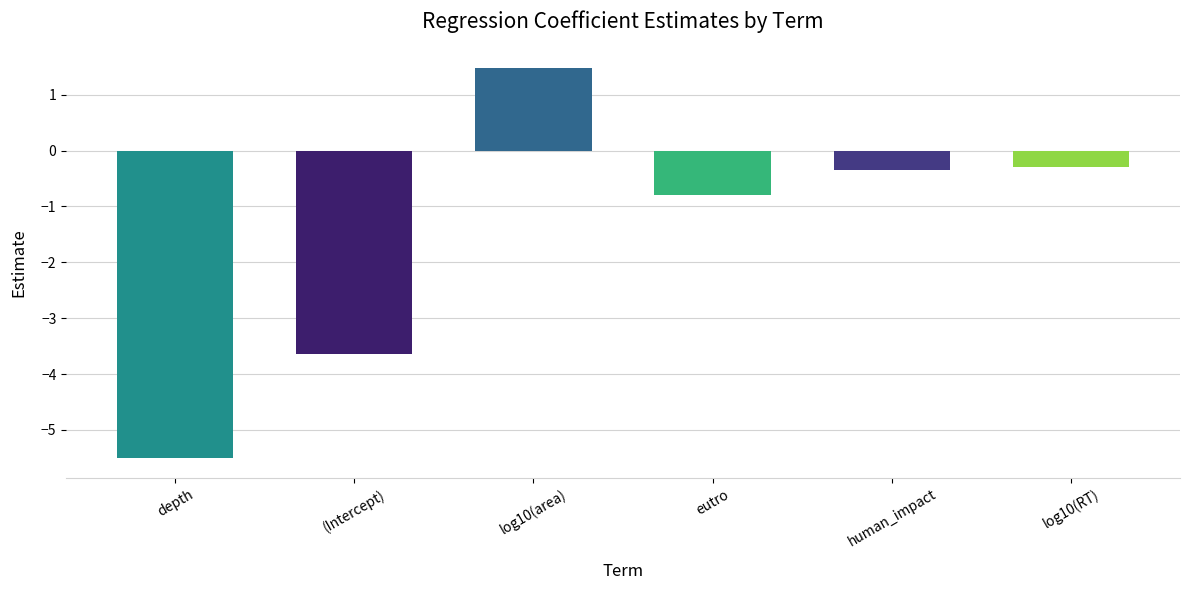

Are the bars grouped side by side (vs. stacked)?

No